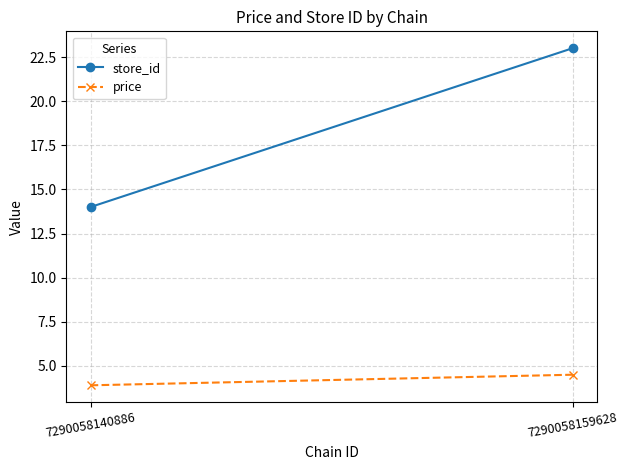

Where does the price series first go above 4?

7290058159628